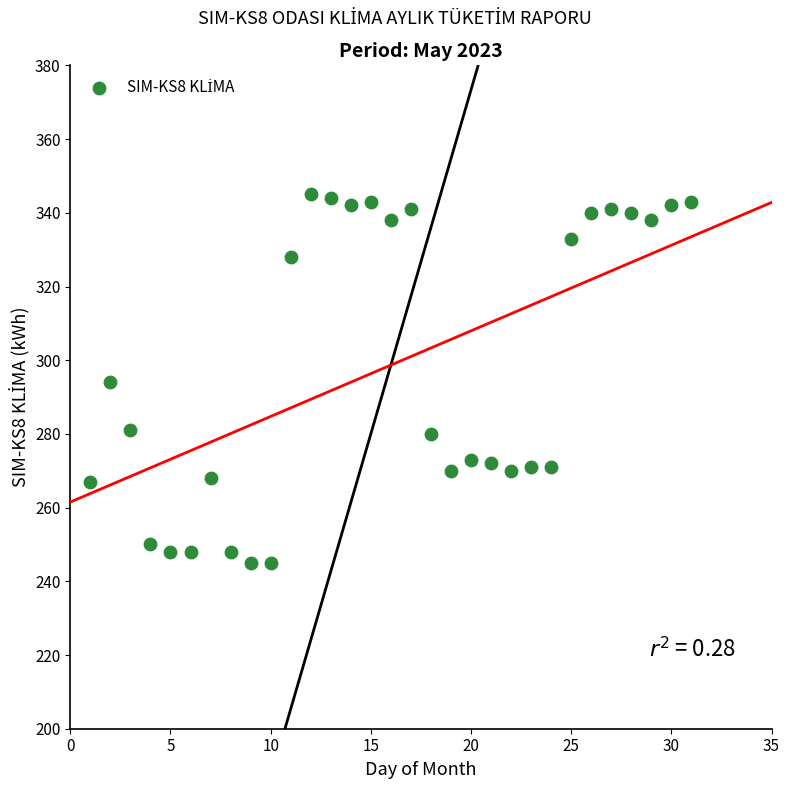

What is the range of X values (max minus min)?

30